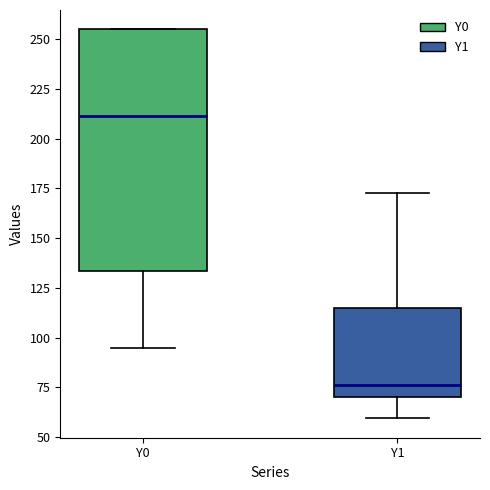

Reading left to right, transcribe this box plot: for each box, give where its median line is, the range the box spans, and where its two whiskers end, as read against the y-axis. The values are not printed on the chart, so give them approximately, as read against the axis.

Y0: median 210, box 135 to 255, whiskers 95 to 255
Y1: median 75, box 70 to 115, whiskers 60 to 175